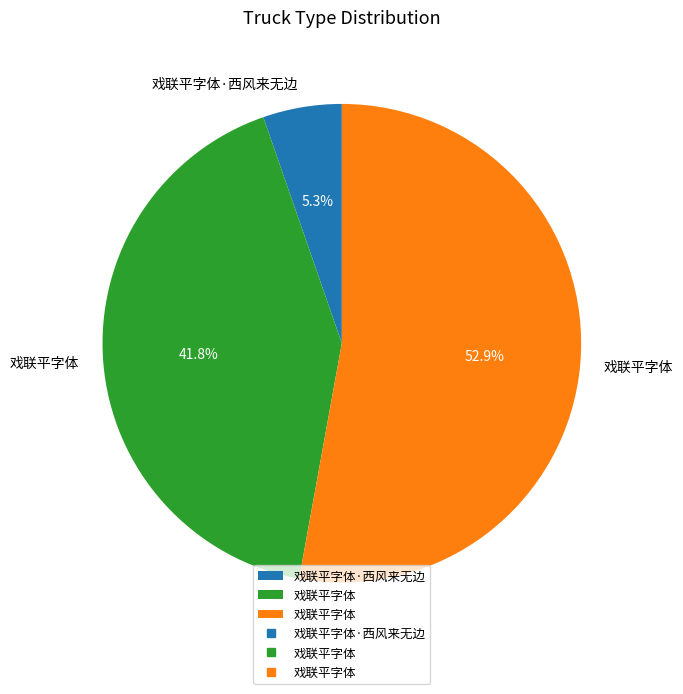

Is there a majority slice in this chart?

Yes